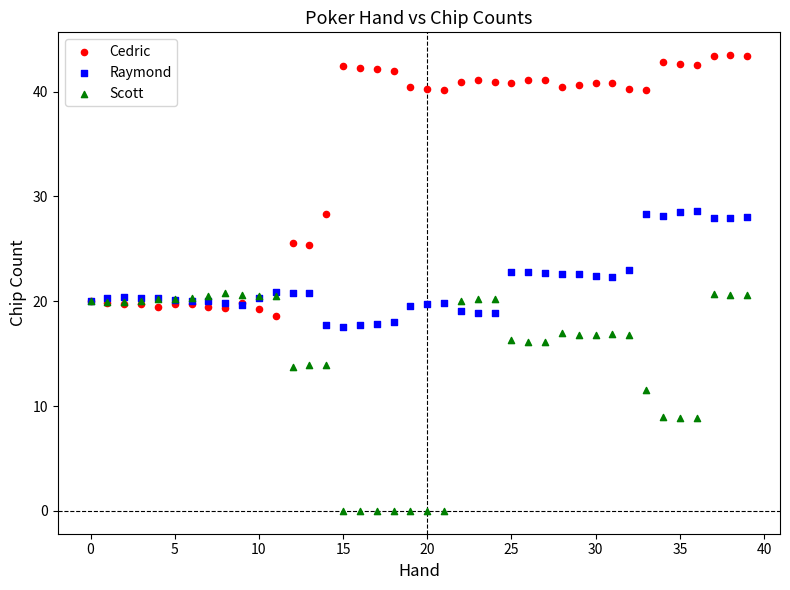

Which series reaches the maximum Y coordinate?

Cedric